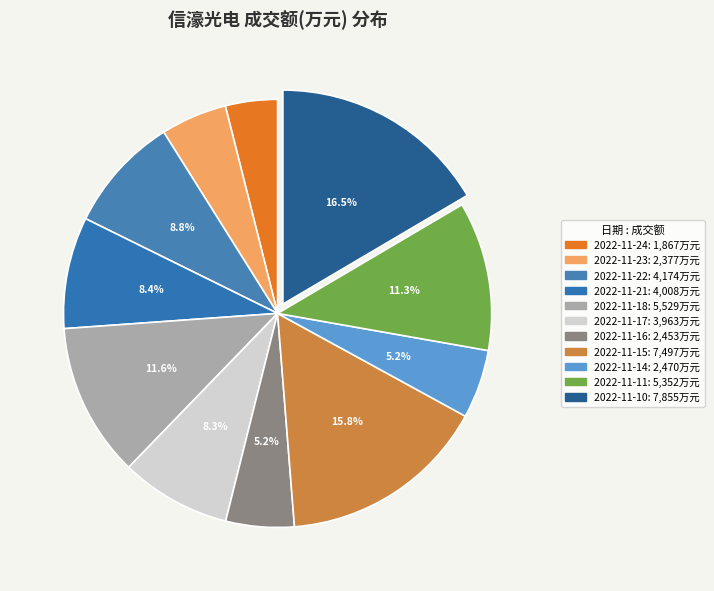

How many slices are in this pie chart?

11